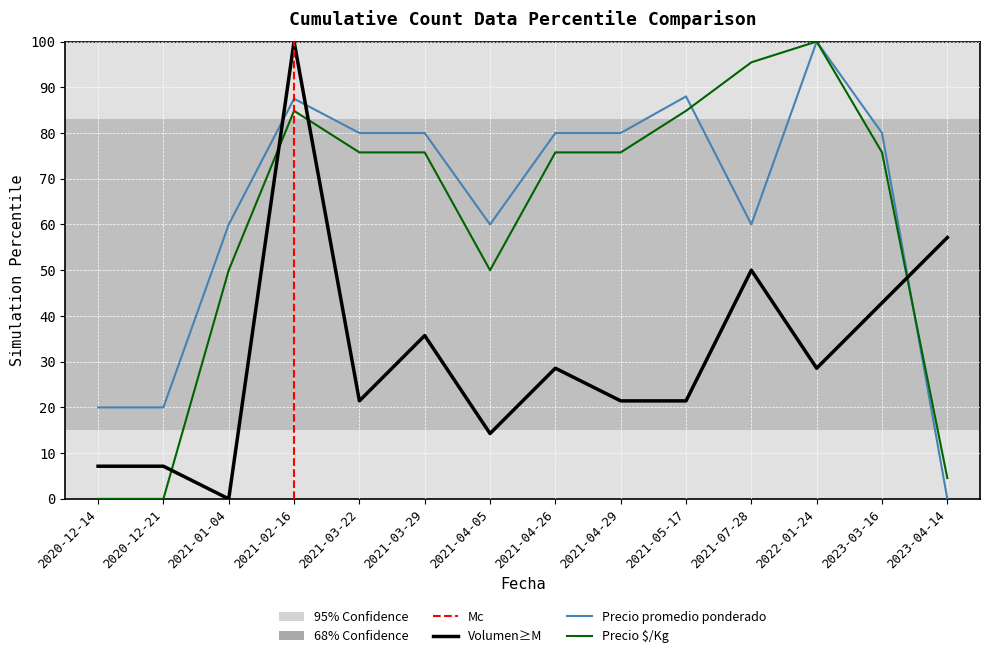

How many values in the Precio $/Kg series are below 75?

5